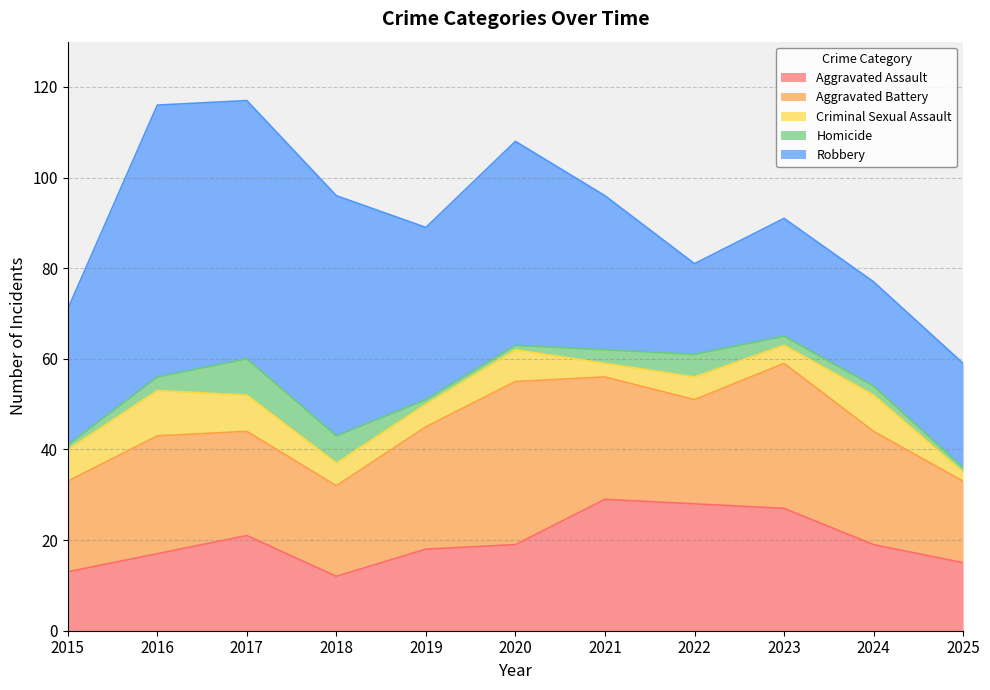

What are all the series names shown in the legend?

Aggravated Assault, Aggravated Battery, Criminal Sexual Assault, Homicide, Robbery